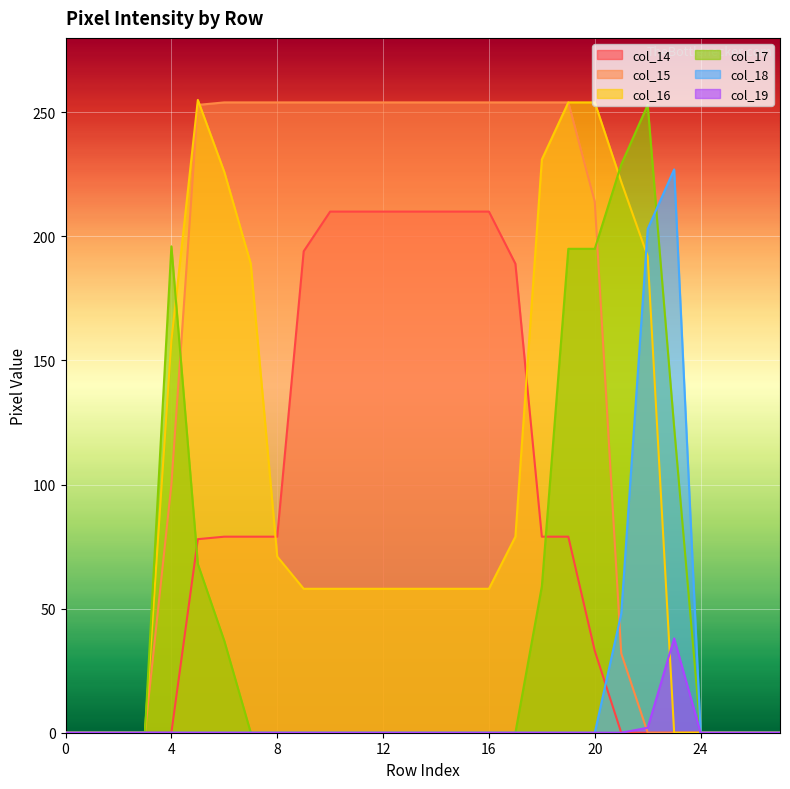

What is the difference between the highest and lowest values at 8?

254